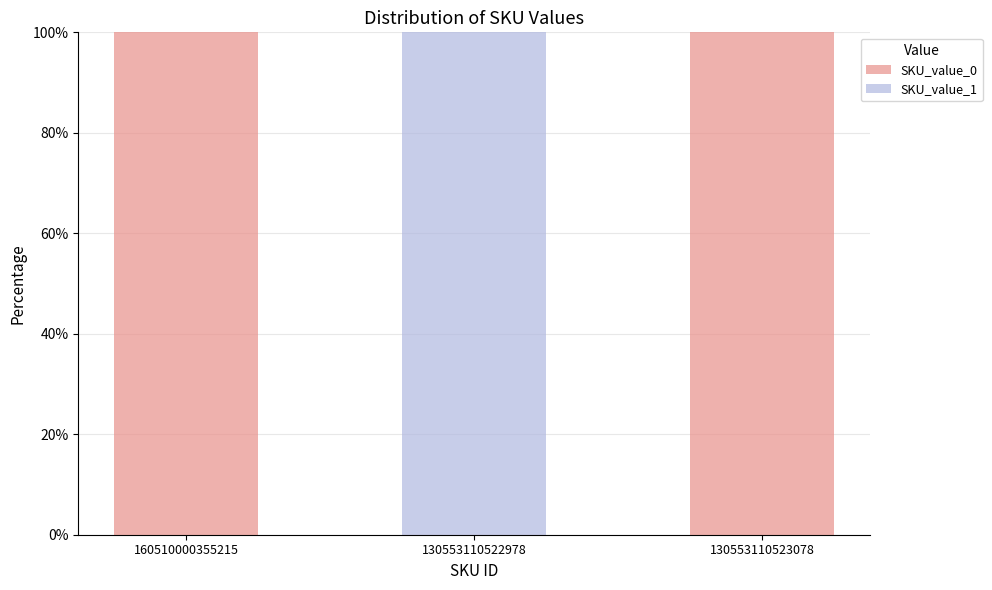

What is the difference between the maximum and second lowest values in the SKU_value_1 series?

1